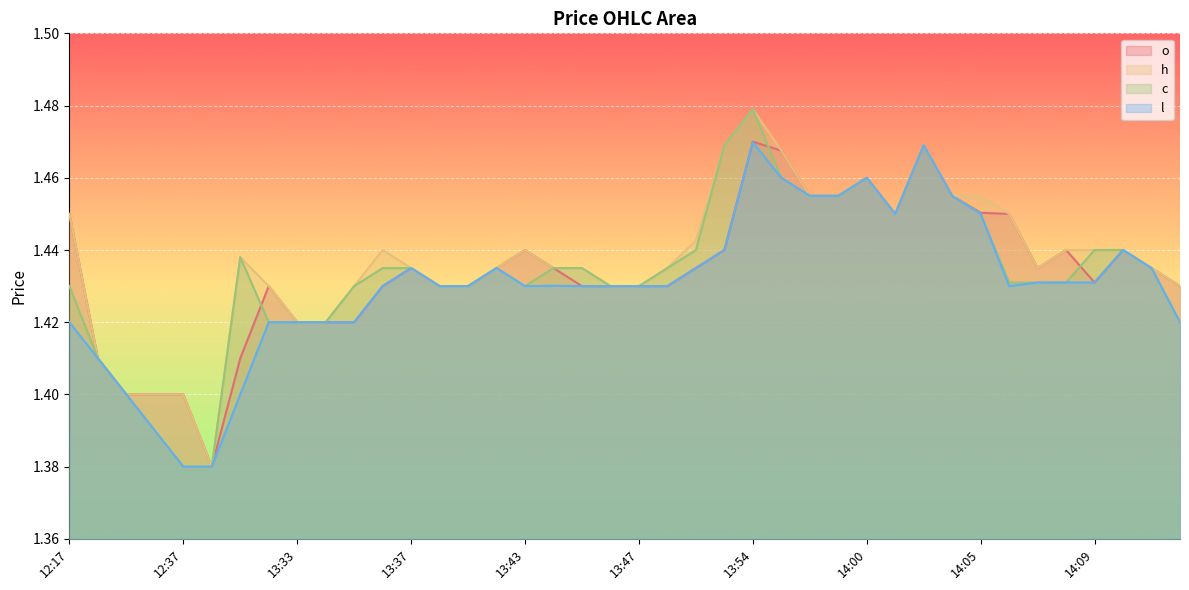

What is the sum of the l values at 14:00 and 14:13?

2.9